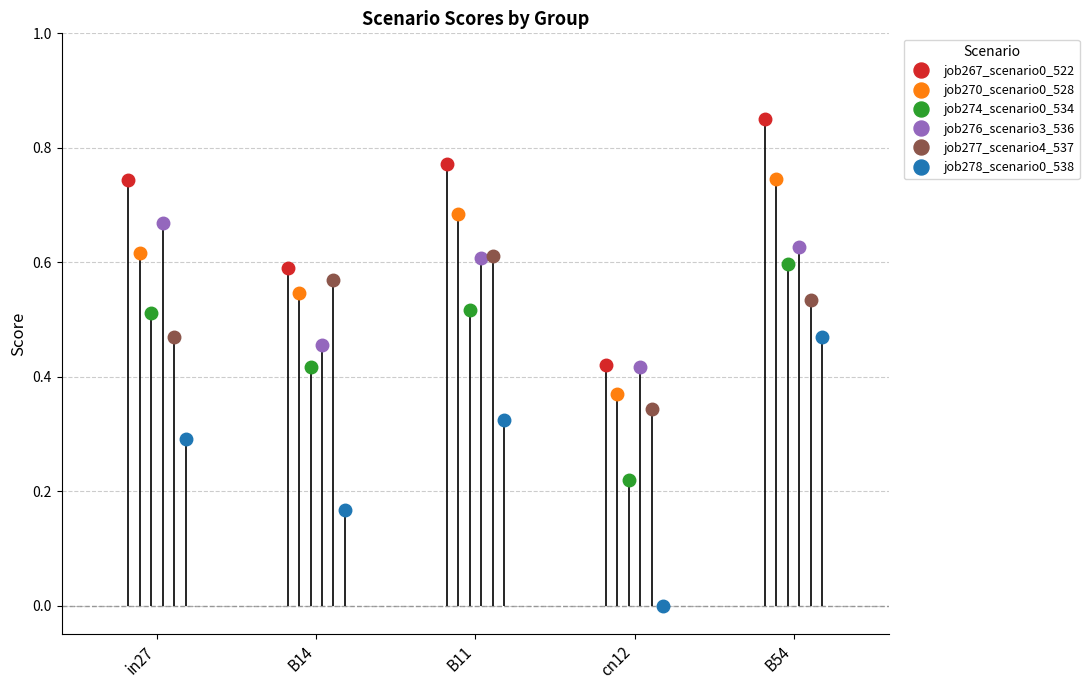

How many interior local peaks does the job270_scenario0_528 series have?

1